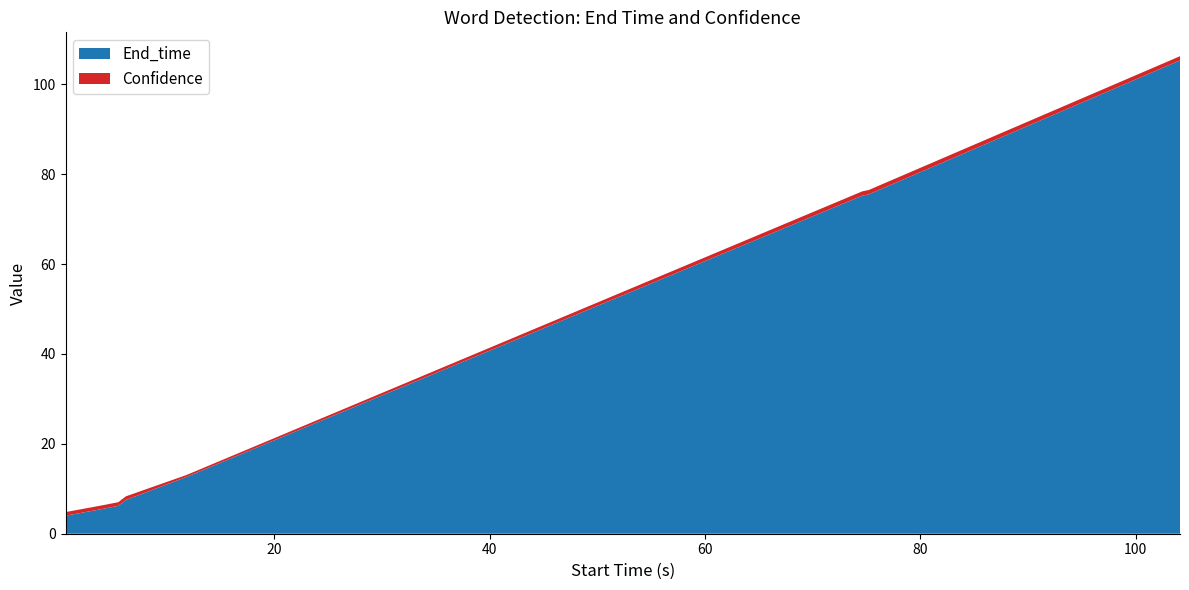

Reading right to left, extract all data points from this chart.

End_time: 105.3	75.5	75.2	23.8	12.6	7.5	6.2	5.5	4.0
Confidence: 0.9	1.0	1.0	0.5	0.4	0.8	0.8	0.8	0.8